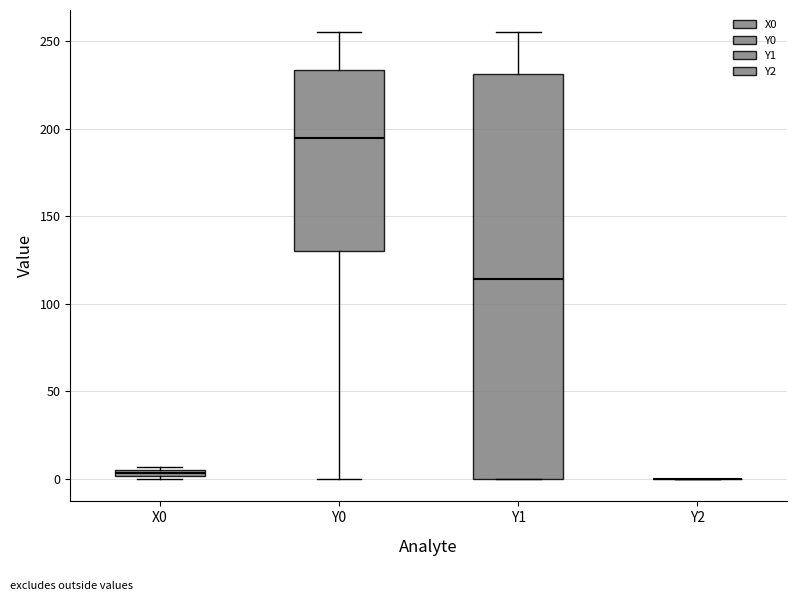

Where is the upper edge of the box for X0 on the y-axis? The values are not printed on the chart, so give them approximately, as read against the axis.

5